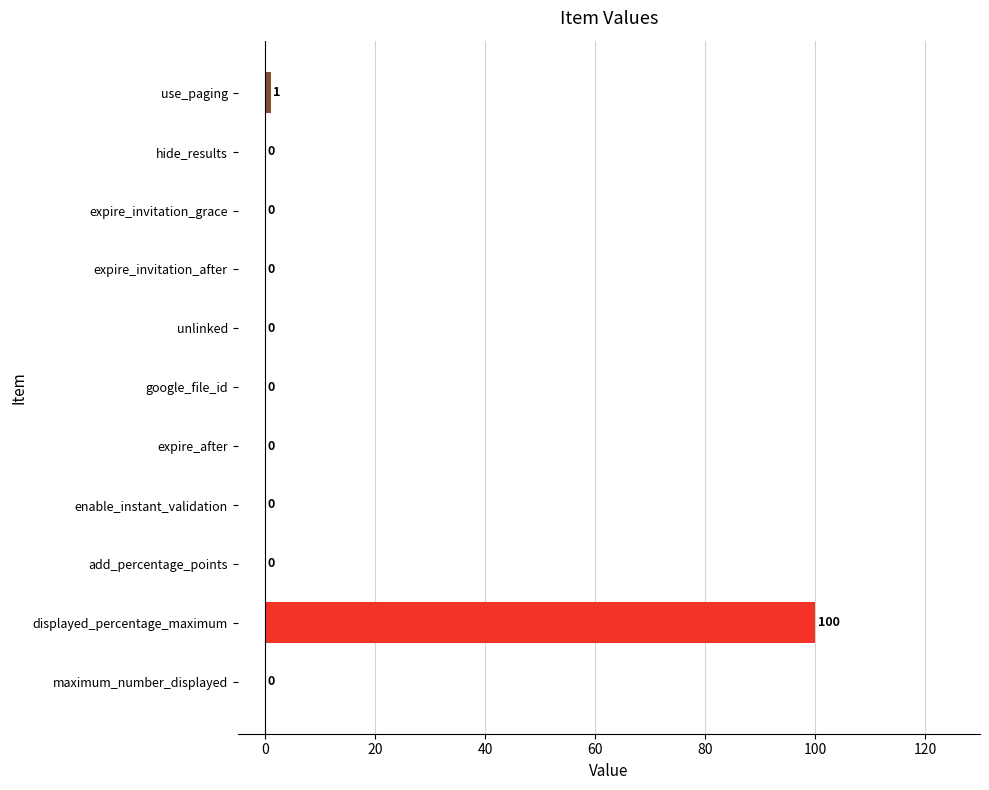

What is the greatest value displayed?

100